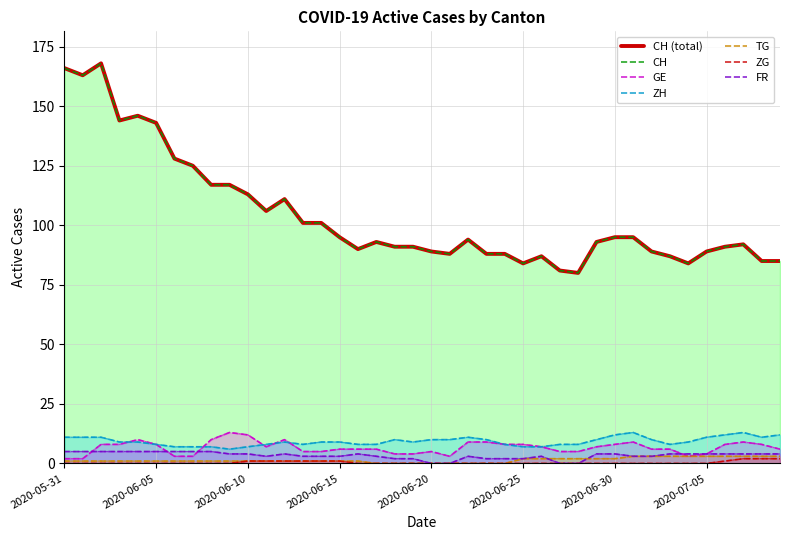

What is the label of the 4th point from the right?

2020-07-06